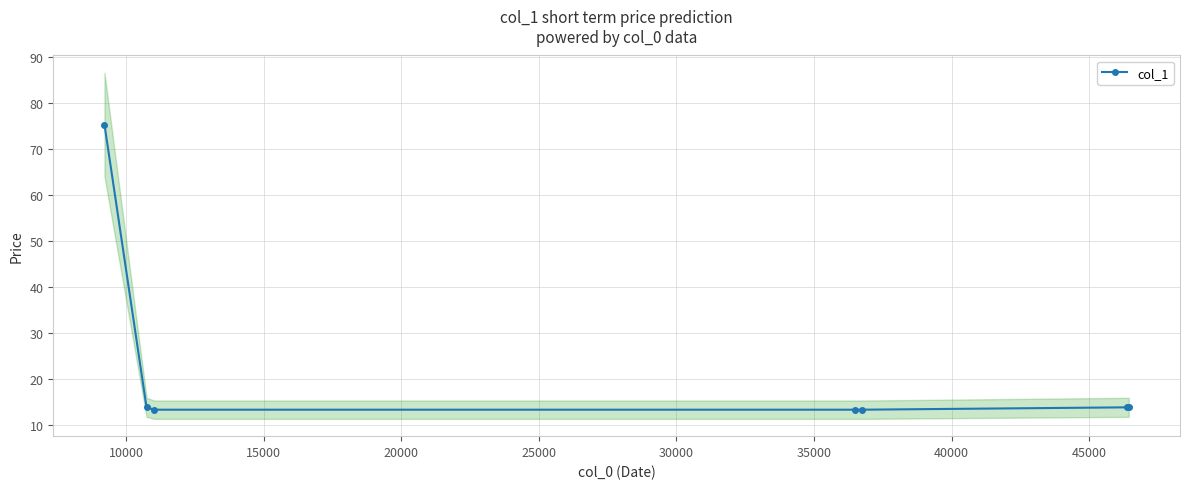

What is the difference between the maximum and minimum values?

62.0